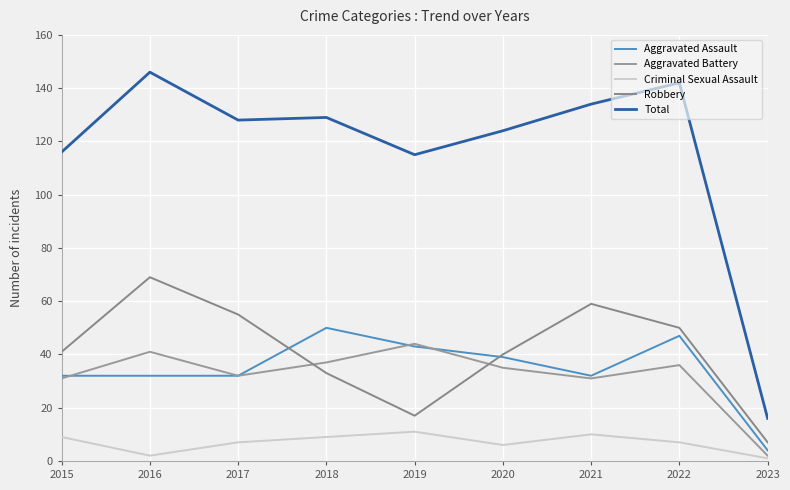

How many data points in Robbery are above 41?

4